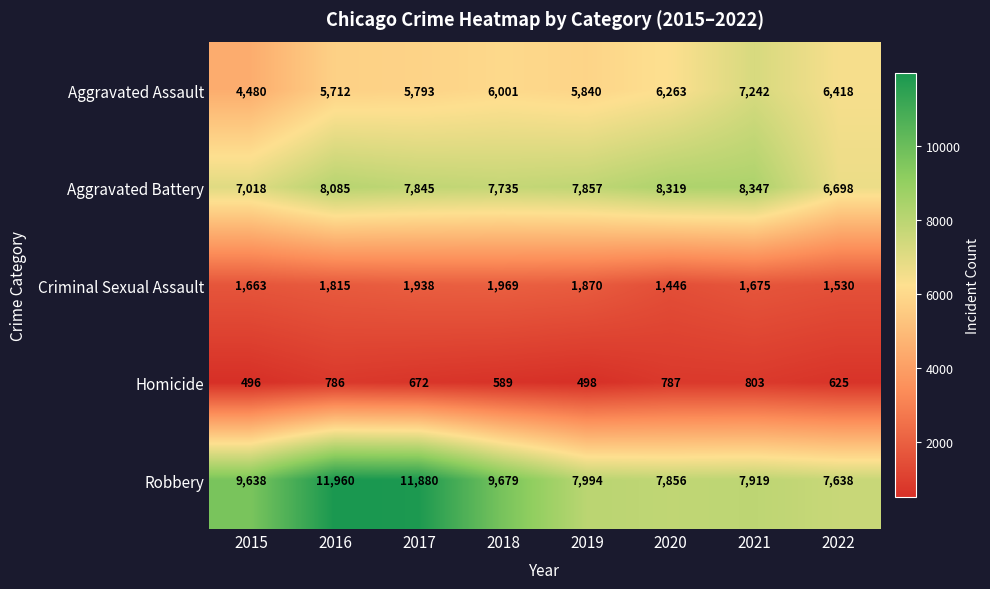

What is the average value of the Aggravated Assault series?

5969